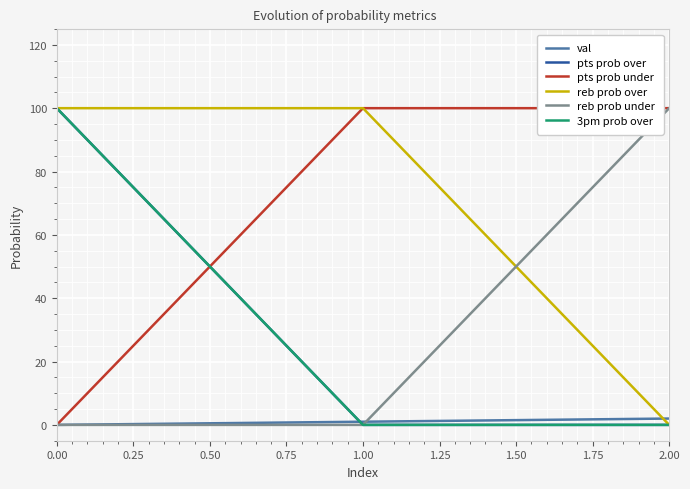

Is this an area chart (filled region under the line)?

No